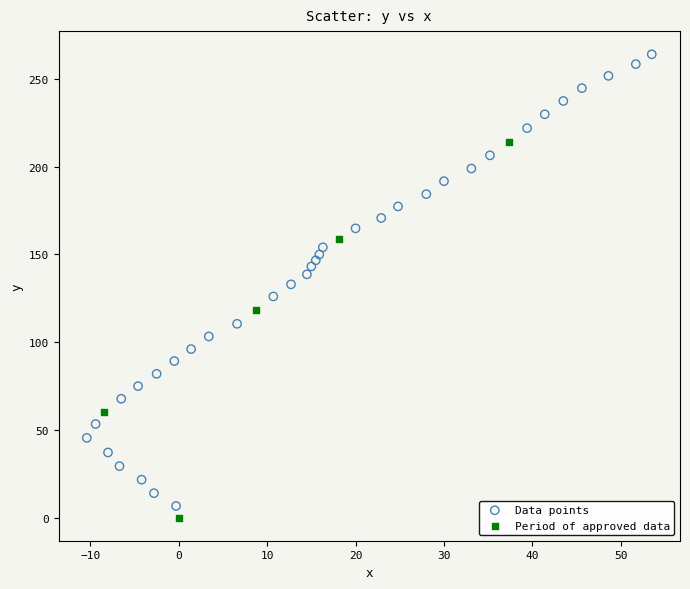

Which series reaches the minimum Y coordinate?

Period of approved data